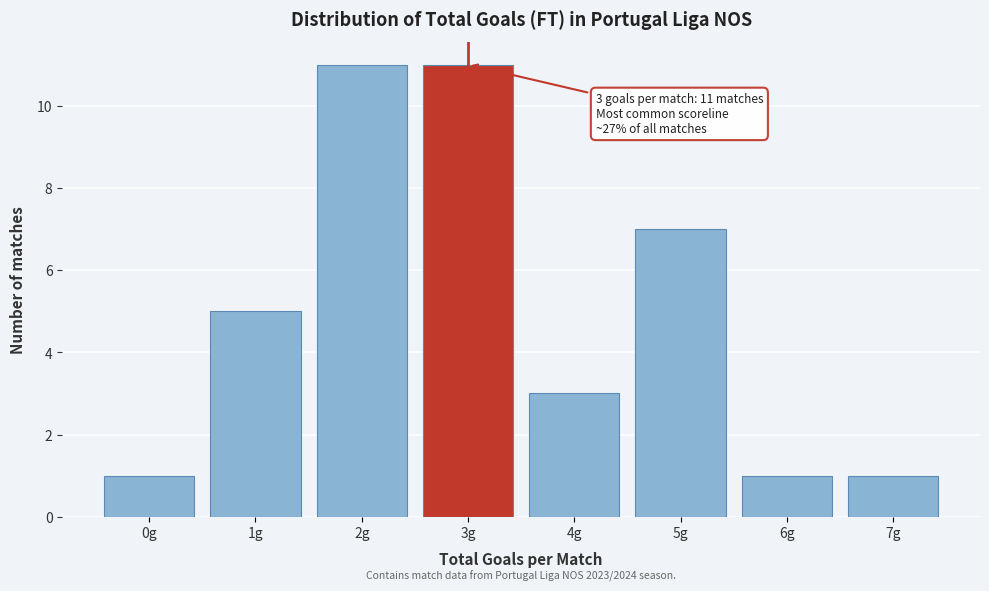

Reading left to right, what are all the values shown in this chart?

0g=1	1g=5	2g=11	3g=11	4g=3	5g=7	6g=1	7g=1